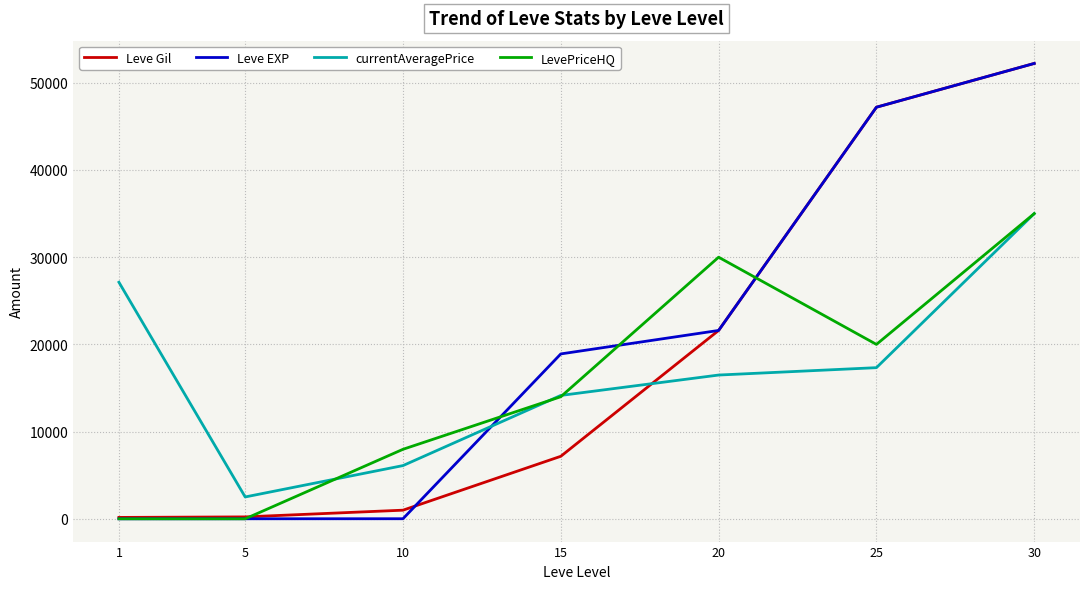

Count the number of data series in this chart.

4